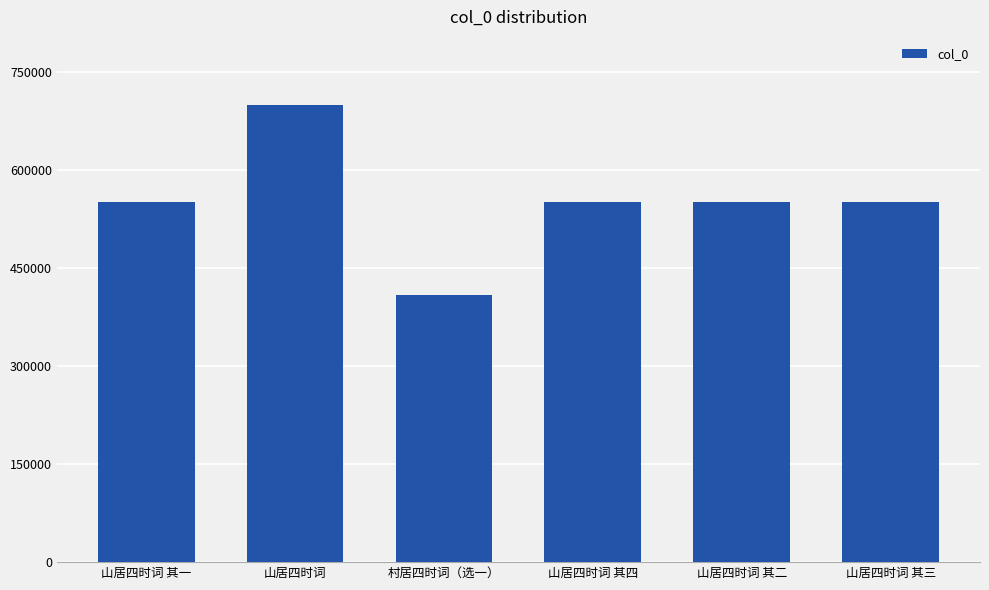

What is the difference between the maximum and second lowest values?

147625